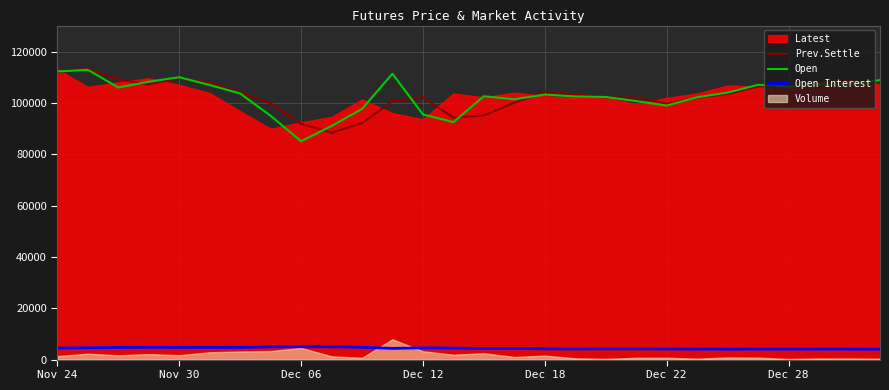

At how many categories does at least one series exceed 41824?

28